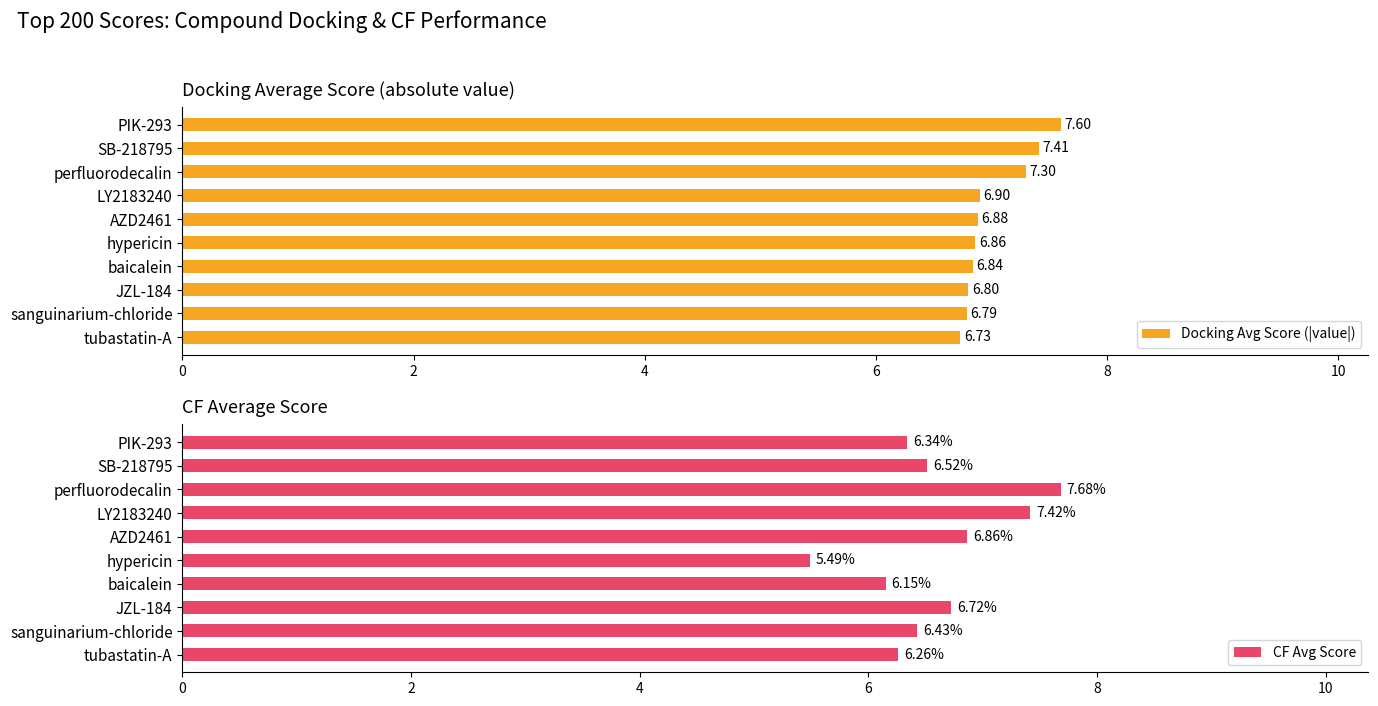

At which label is CF Avg Score closest to 6?

baicalein